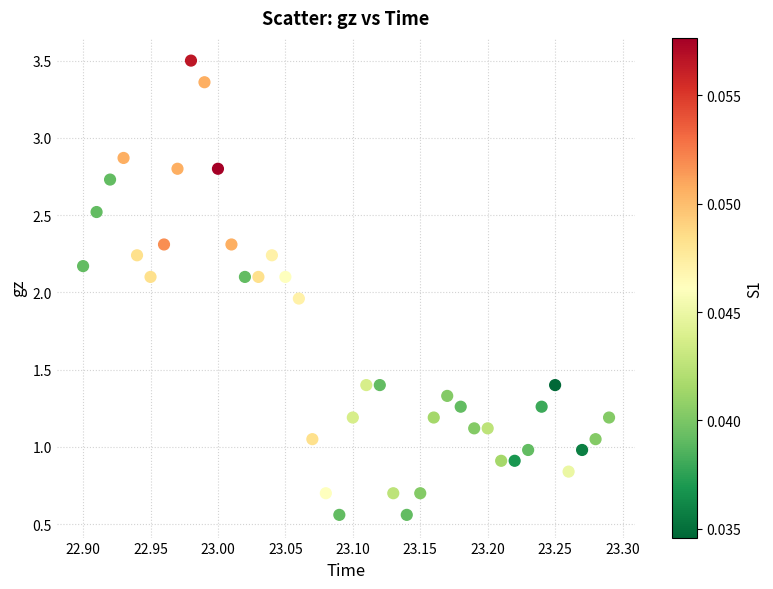

What is the range of X values (max minus min)?

0.4